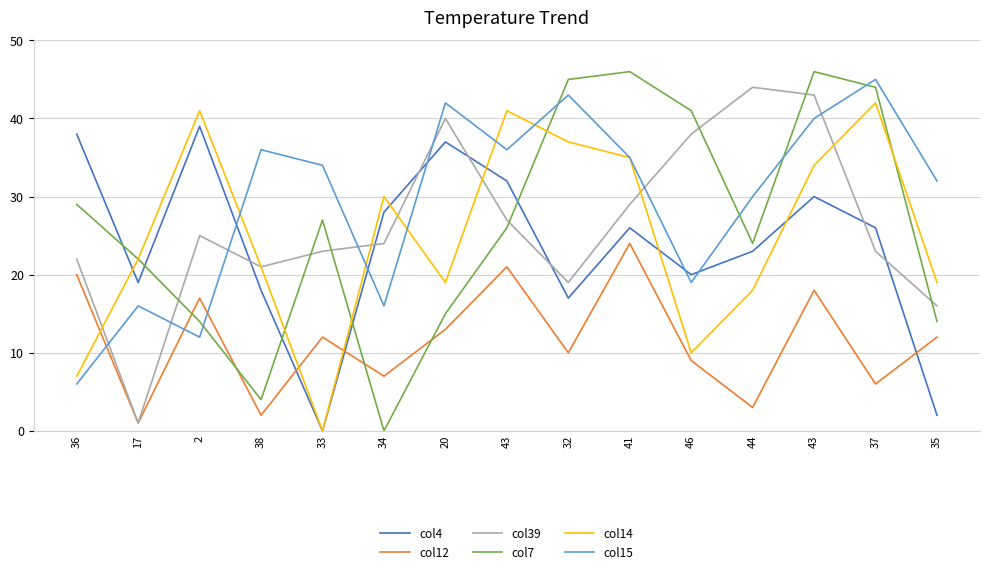

True or false: col4 has more than 2 points higher than both neighbors.

True